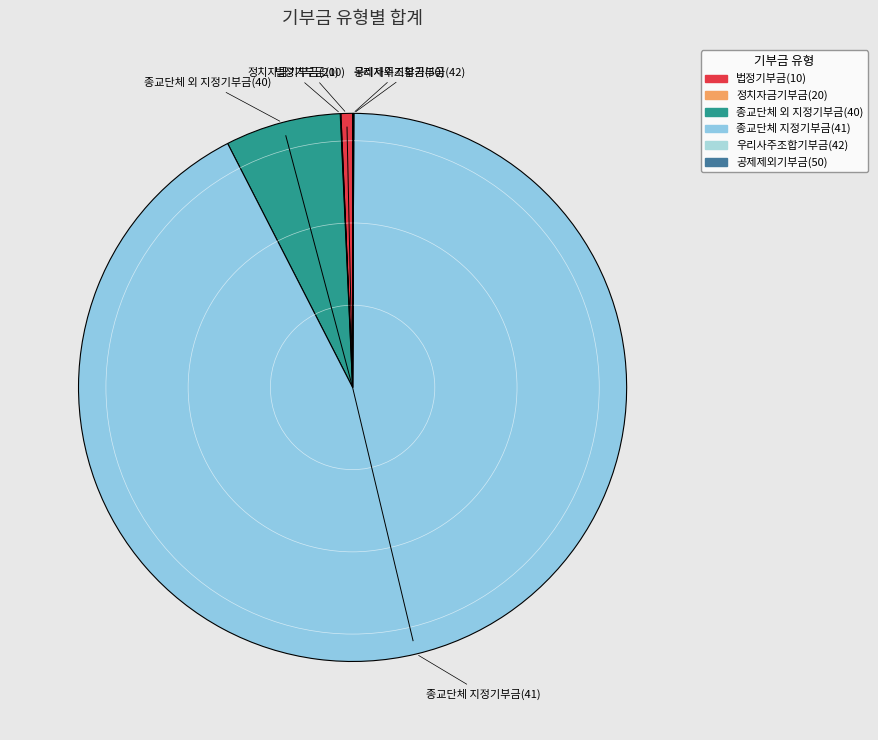

True or false: 종교단체 지정기부금(41) accounts for 99% of the total.

False